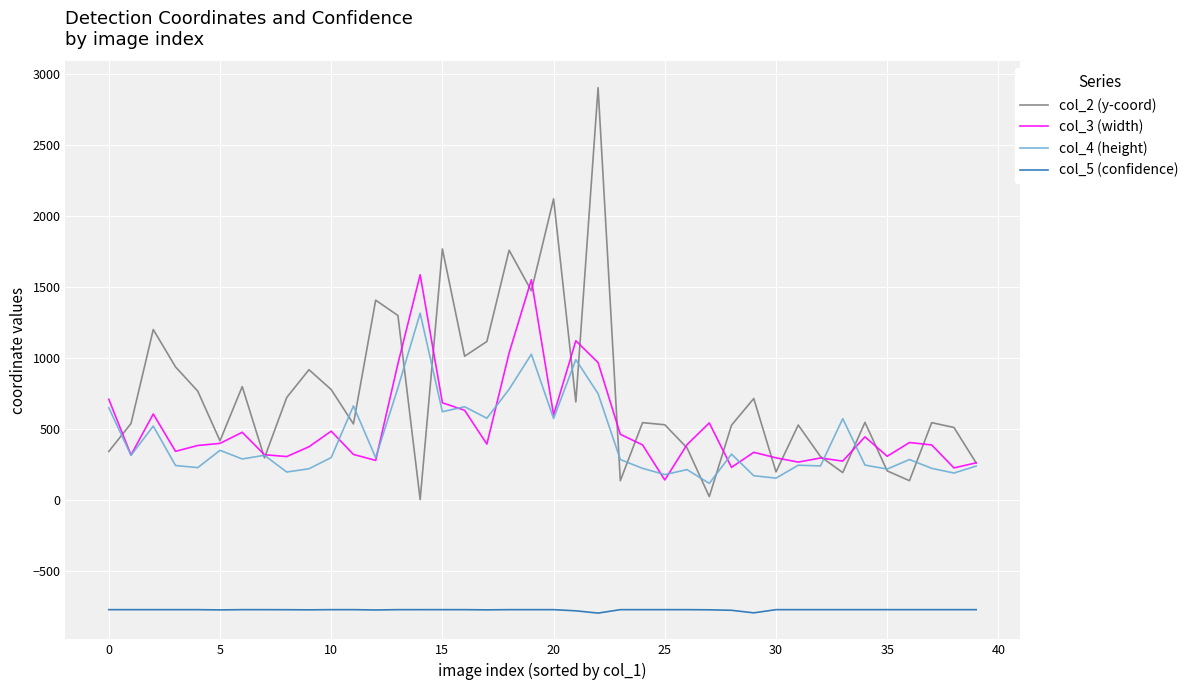

True or false: col_5 (confidence) and col_4 (height) intersect in this chart.

False